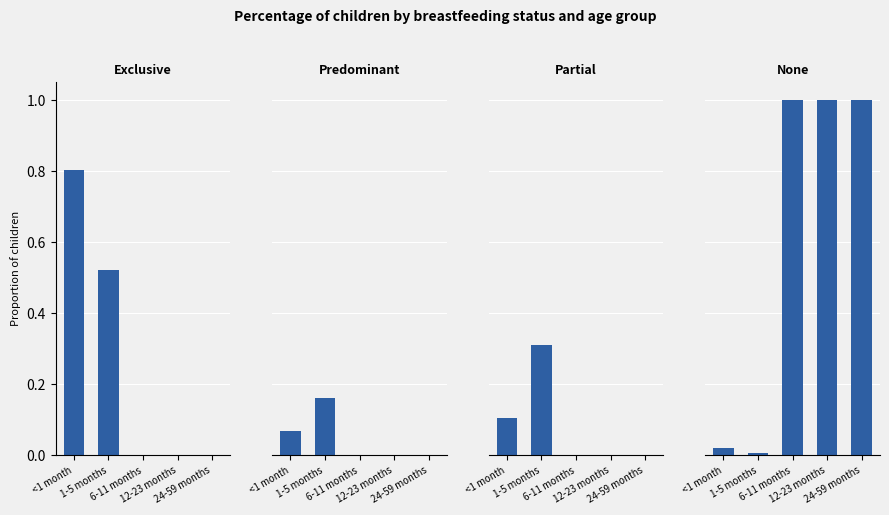

The value of Exclusive at 1-5 months is 0.8. True or false?

False